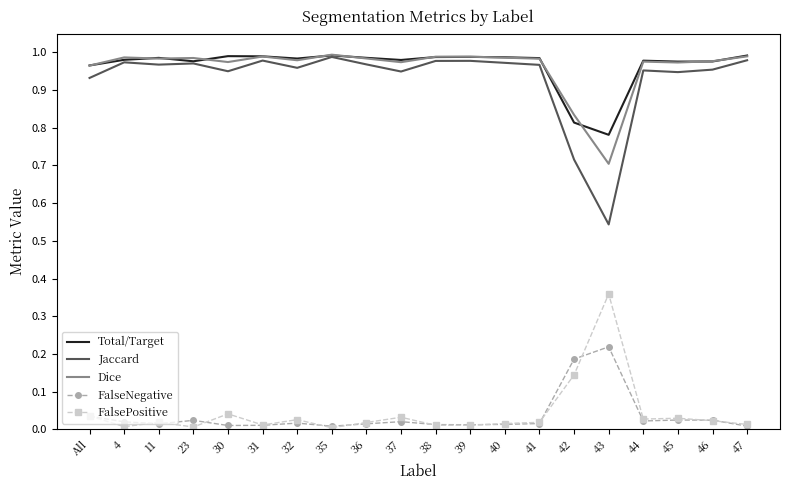

What are all the series names shown in the legend?

Total/Target, Jaccard, Dice, FalseNegative, FalsePositive